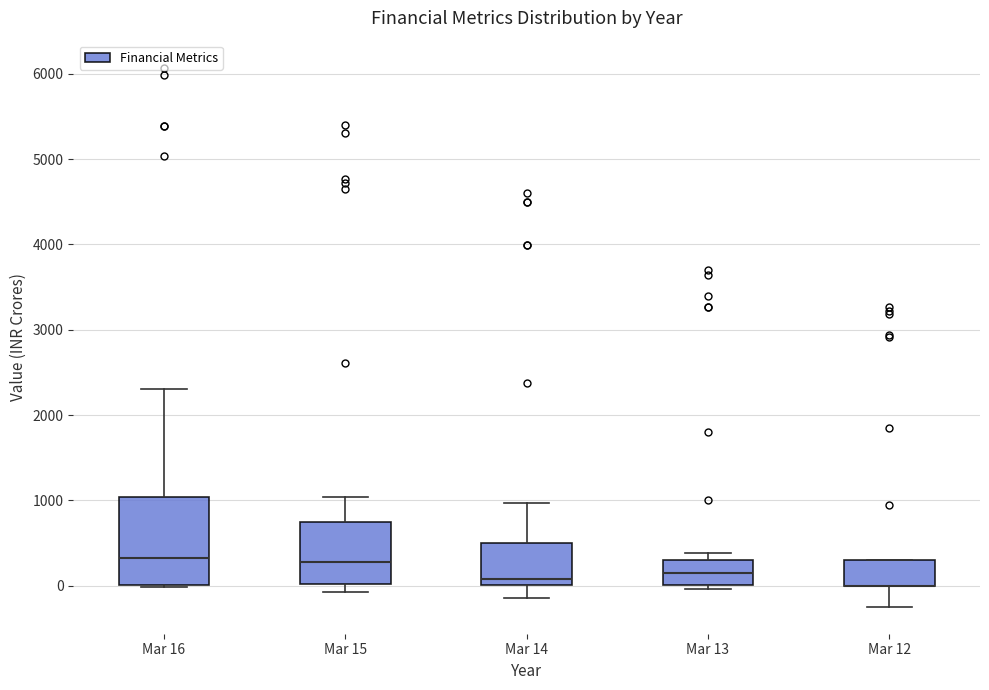

Which box is the tallest, from its lower edge to its upper edge?

Mar 16